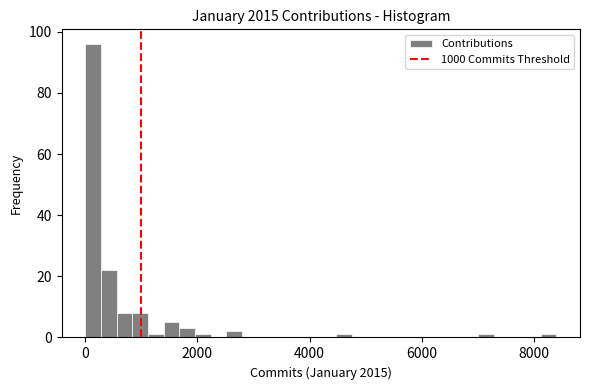

Around what value on the x-axis is the tallest bar? Give the approximate position of its centre, as read against the axis.

200